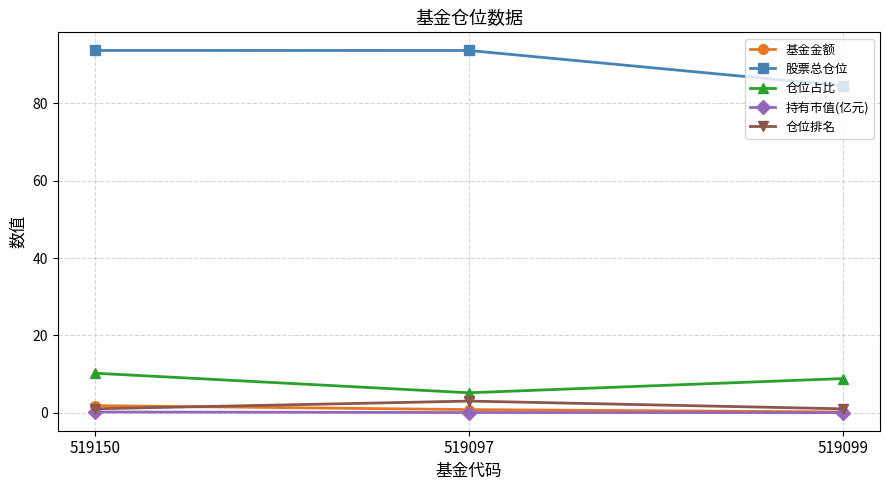

What are all the series names shown in the legend?

基金金额, 股票总仓位, 仓位占比, 持有市值(亿元), 仓位排名